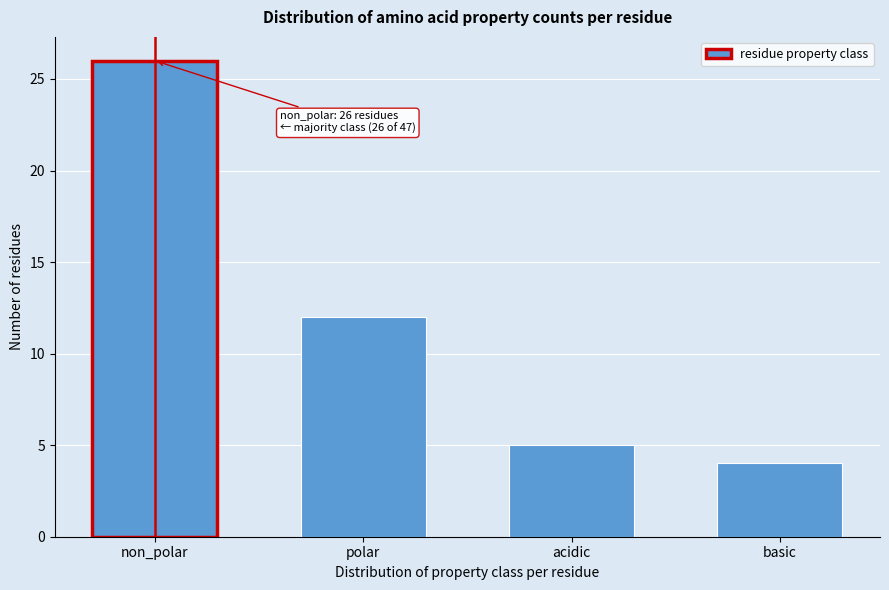

Reading left to right, list all the values displayed in this chart.

26	12	5	4